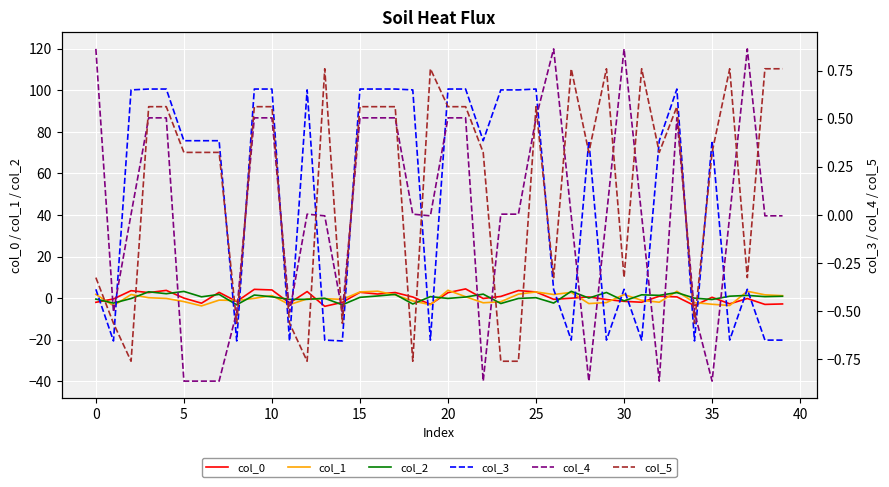

The value of col_3 at 11 is -0.7. True or false?

True